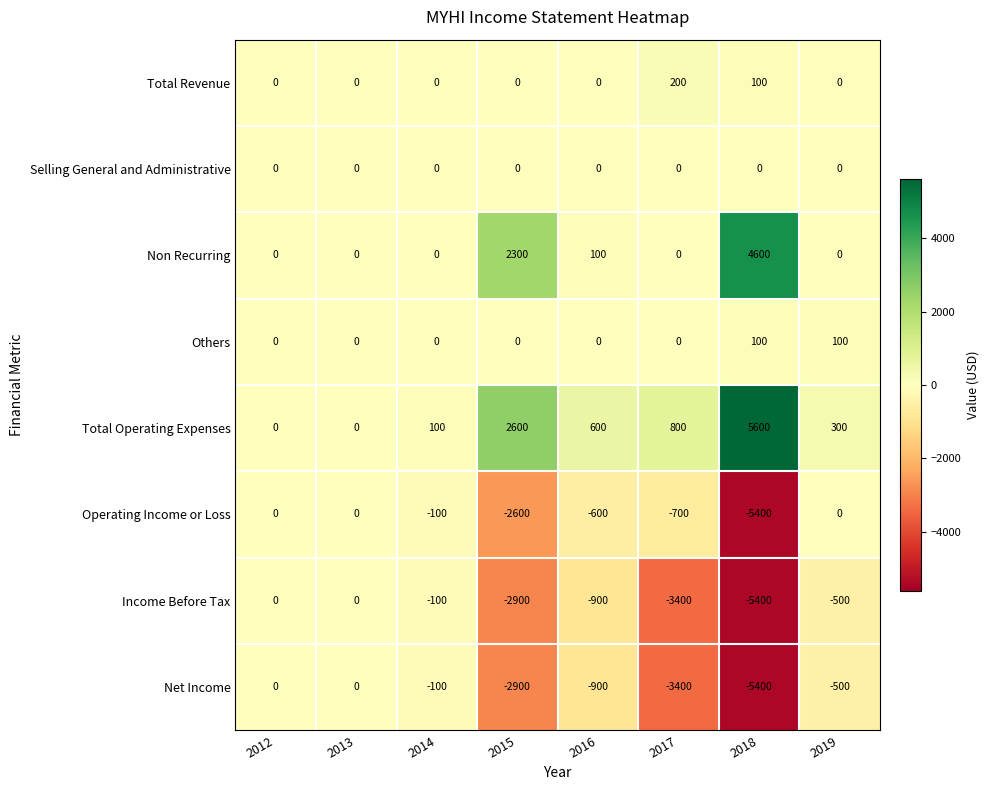

How many data points in Income Before Tax are above -500?

3